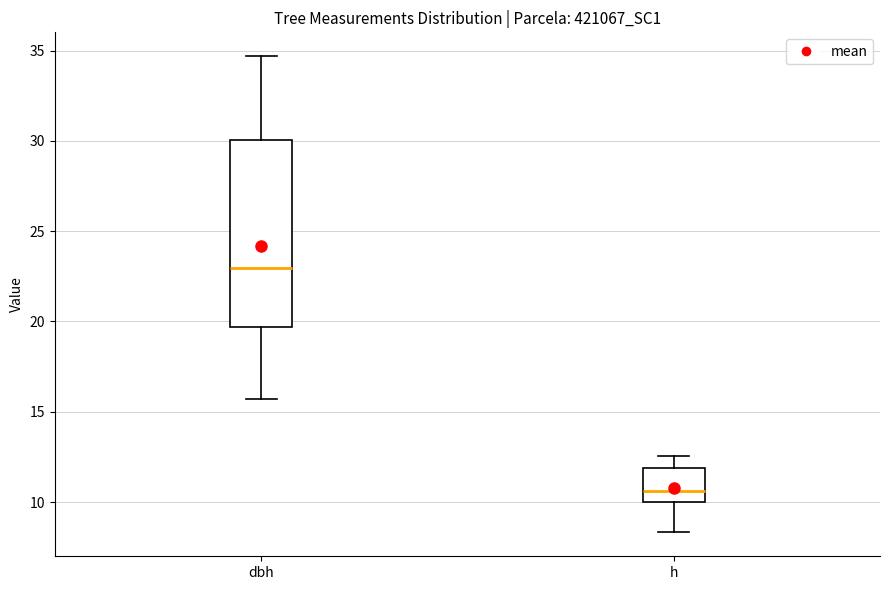

Reading left to right, read every box against the y-axis: the position of its median line, the range the box covers, and the ends of its whiskers. The values are not printed on the chart, so give them approximately, as read against the axis.

dbh: median 23.0, box 19.5 to 30.0, whiskers 15.5 to 34.5
h: median 10.5, box 10.0 to 12.0, whiskers 8.5 to 12.5